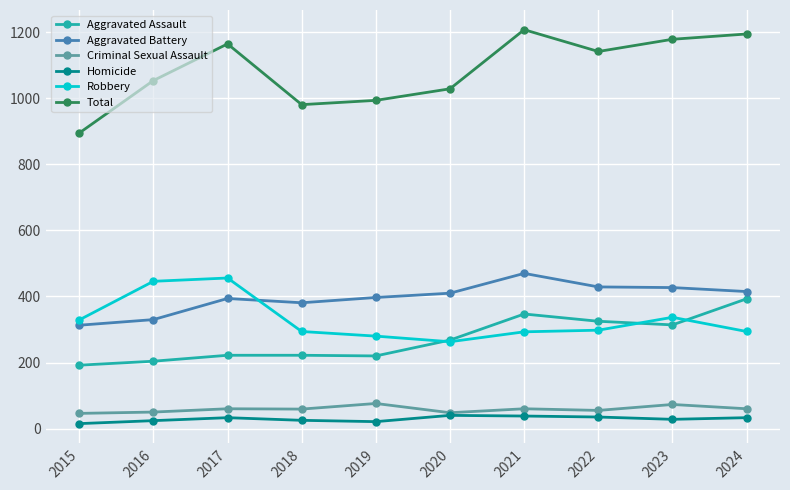

Count the number of data series in this chart.

6